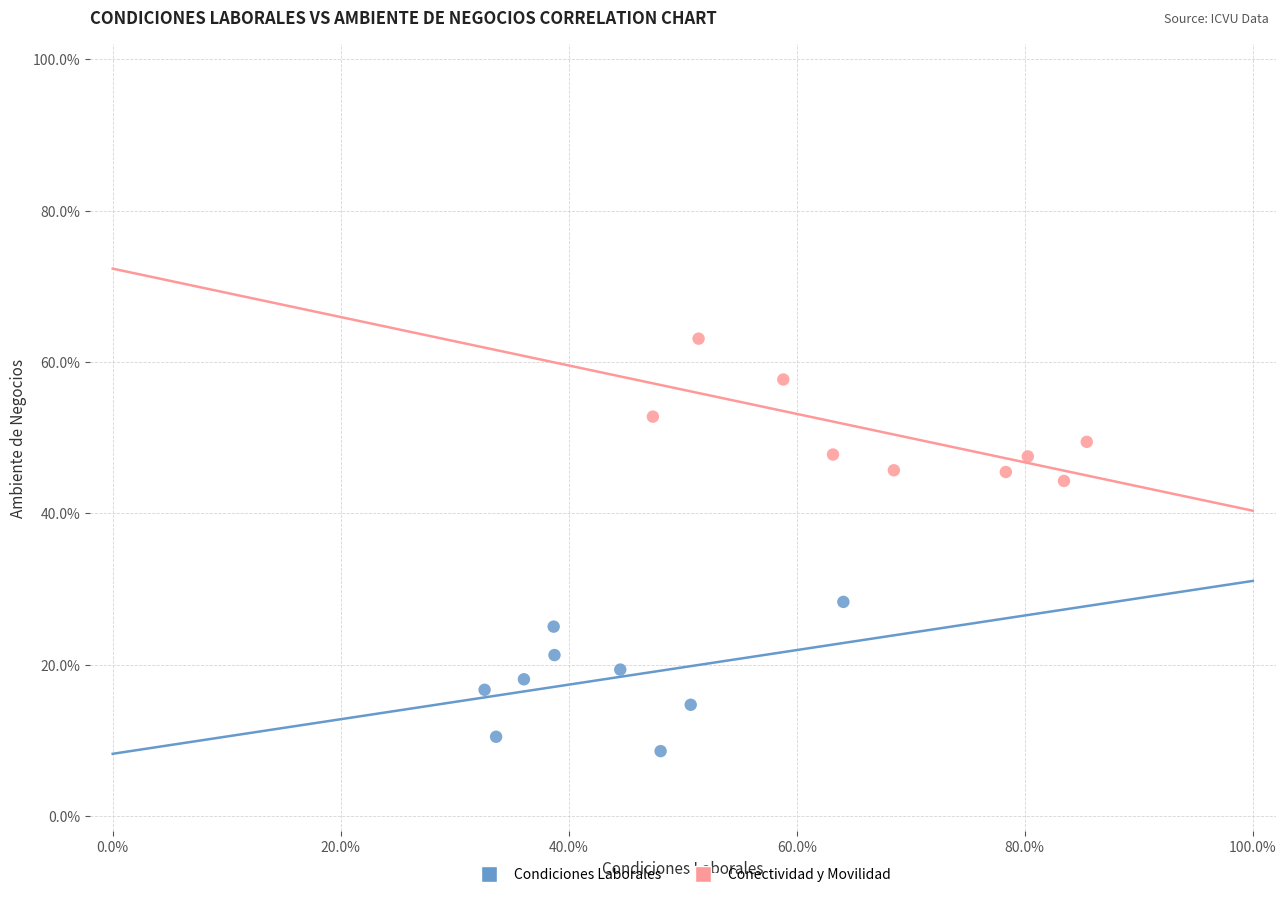

Which series reaches the maximum Y coordinate?

Conectividad y Movilidad